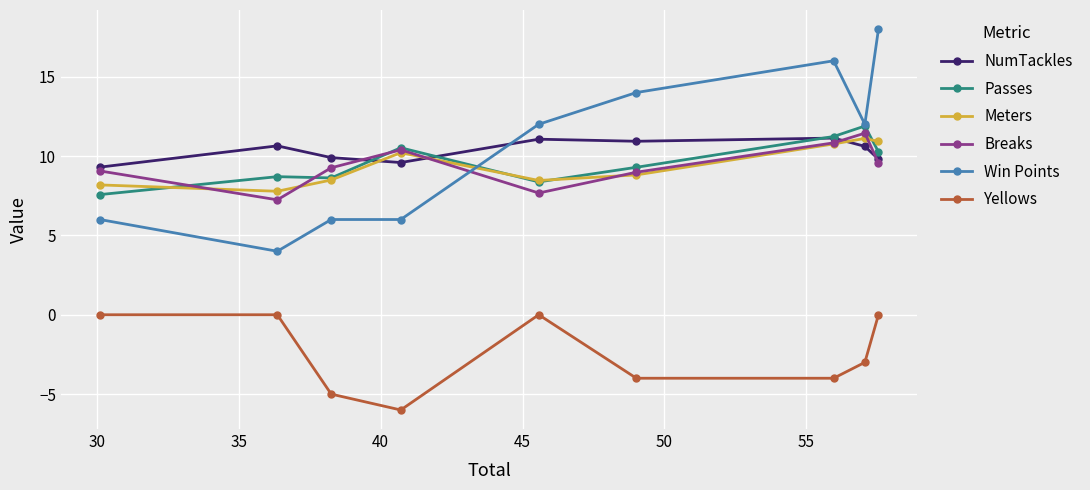

How many intersections are there between Meters and Win Points?

1